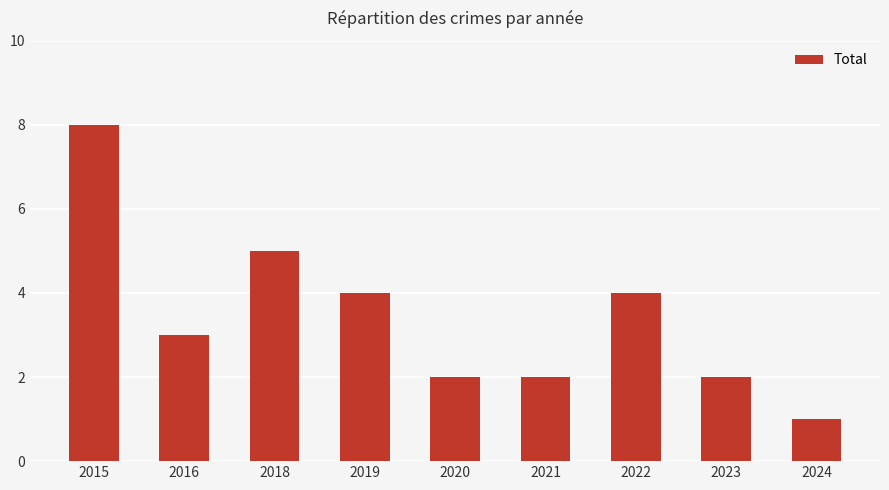

Reading right to left, list all the values displayed in this chart.

2024=1	2023=2	2022=4	2021=2	2020=2	2019=4	2018=5	2016=3	2015=8